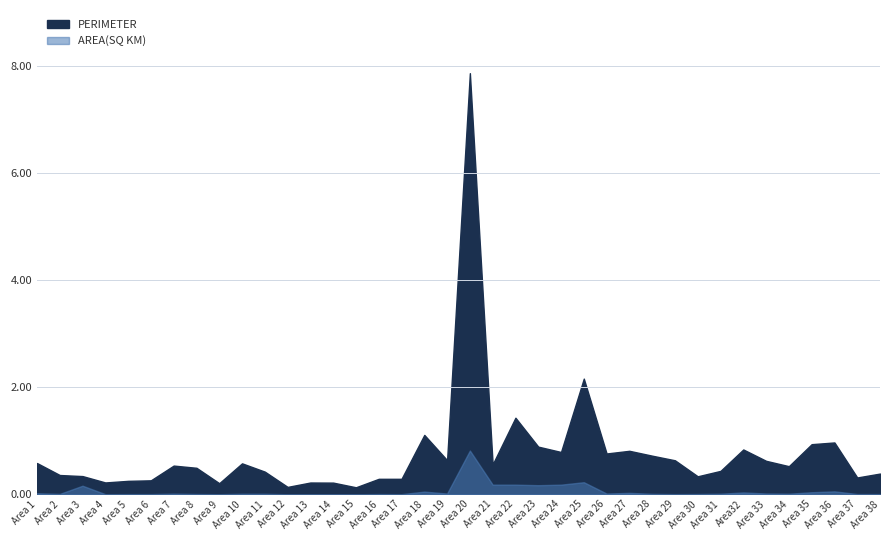

What are all the series names shown in the legend?

PERIMETER, AREA(SQ KM)